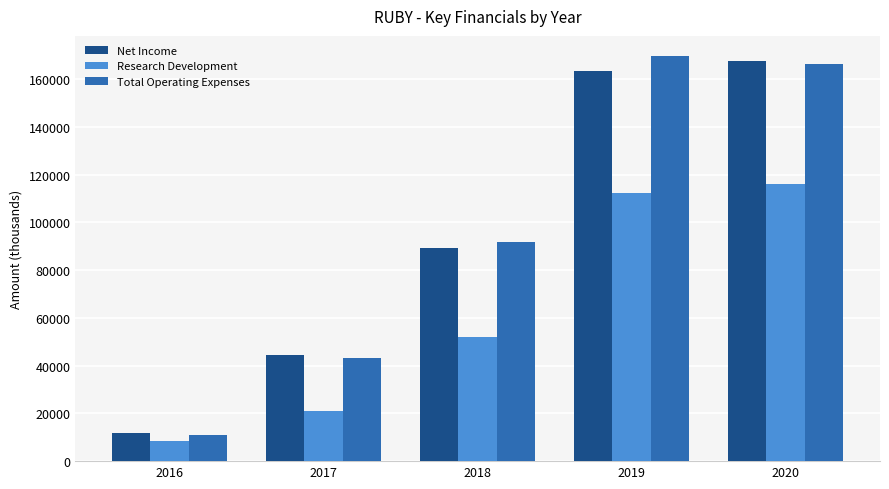

What is the difference between the maximum and minimum values in the Net Income series?

155900